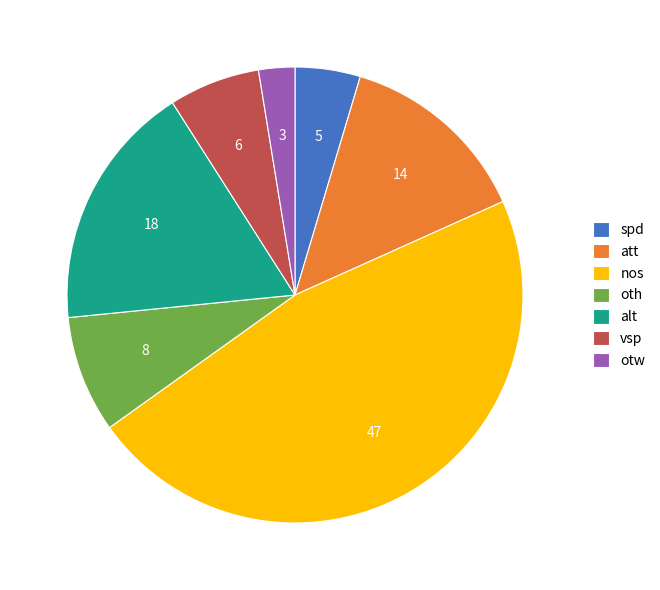

Is nos the majority of the pie?

No